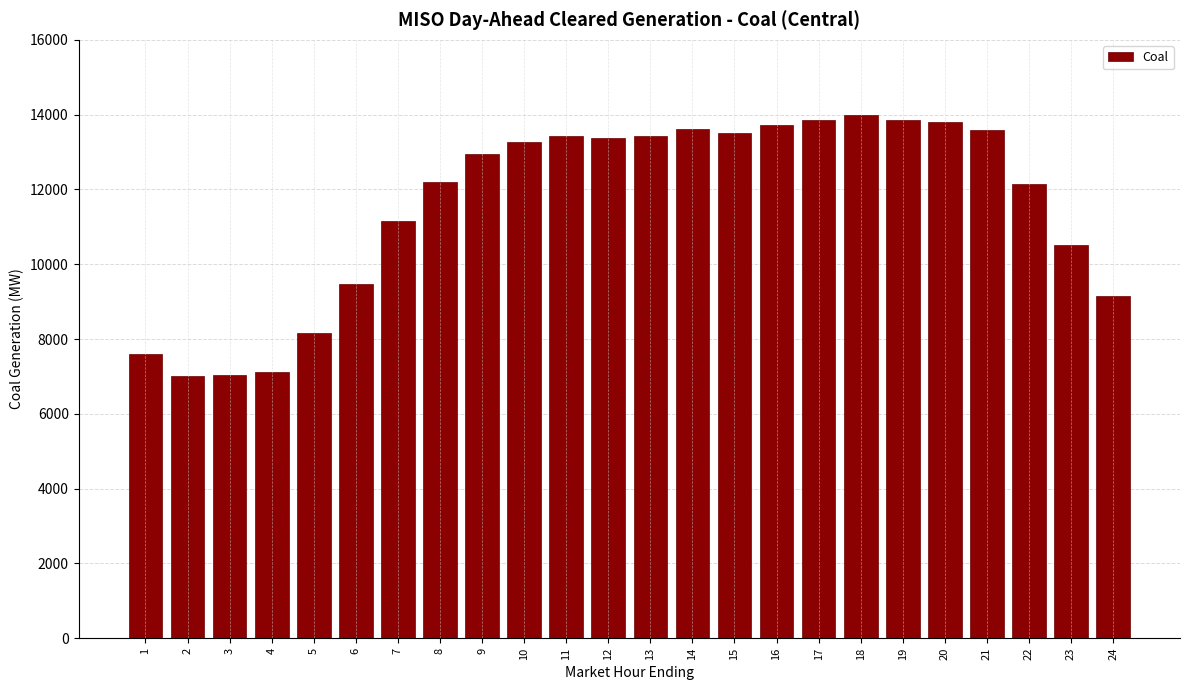

What is the minimum value shown in the chart?

7017.2